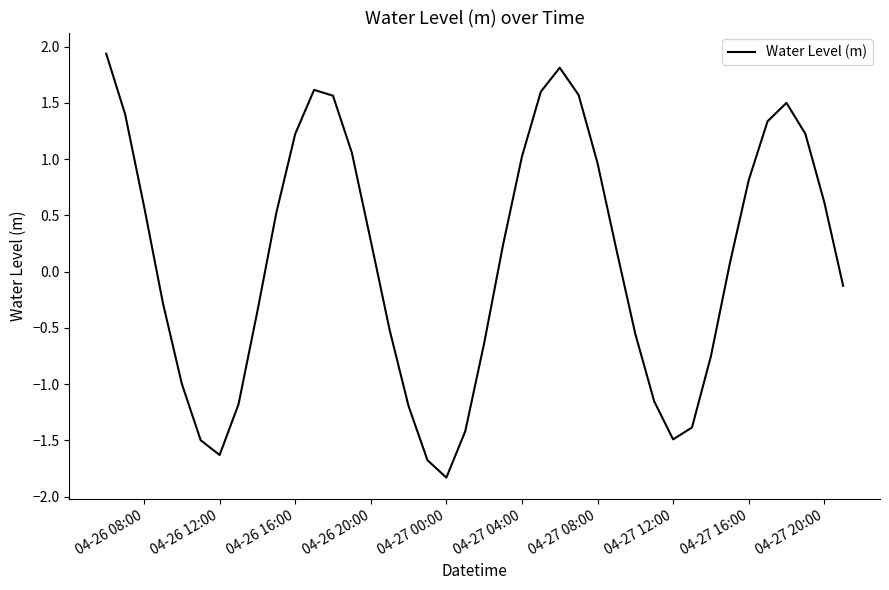

What is the greatest value displayed?

1.9